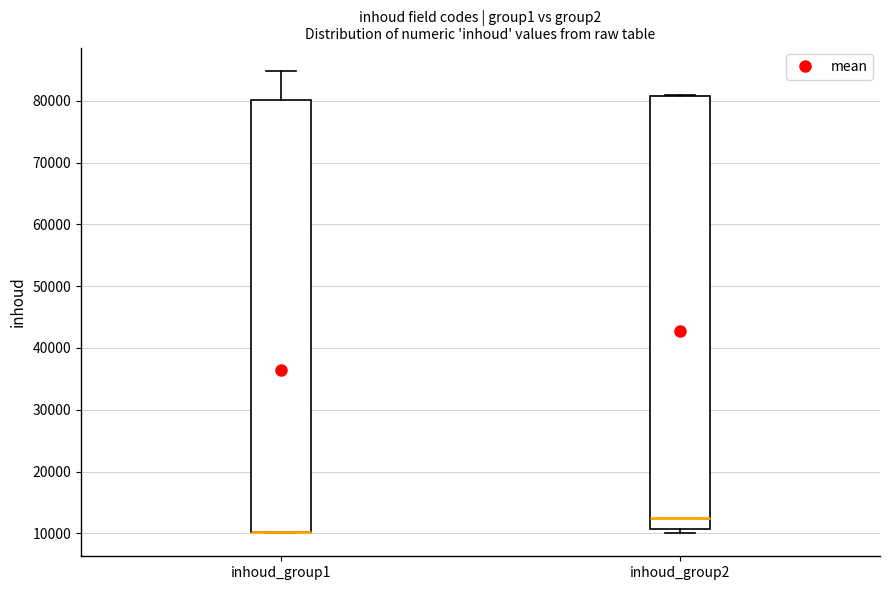

Reading left to right, transcribe this box plot: for each box, give where its median line is, the range the box spans, and where its two whiskers end, as read against the y-axis. The values are not printed on the chart, so give them approximately, as read against the axis.

inhoud_group1: median 10000 (drawn on the box's lower edge), box 10000 to 80000, whiskers 10000 to 85000
inhoud_group2: median 12000, box 11000 to 81000, whiskers 10000 to 81000